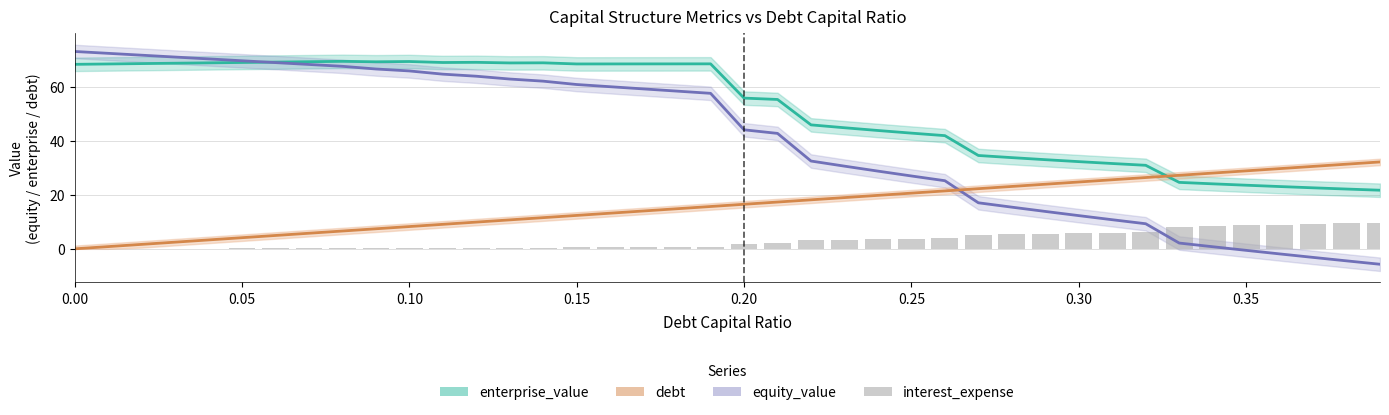

What is the difference between the maximum and minimum values in the interest_expense series?

9.8